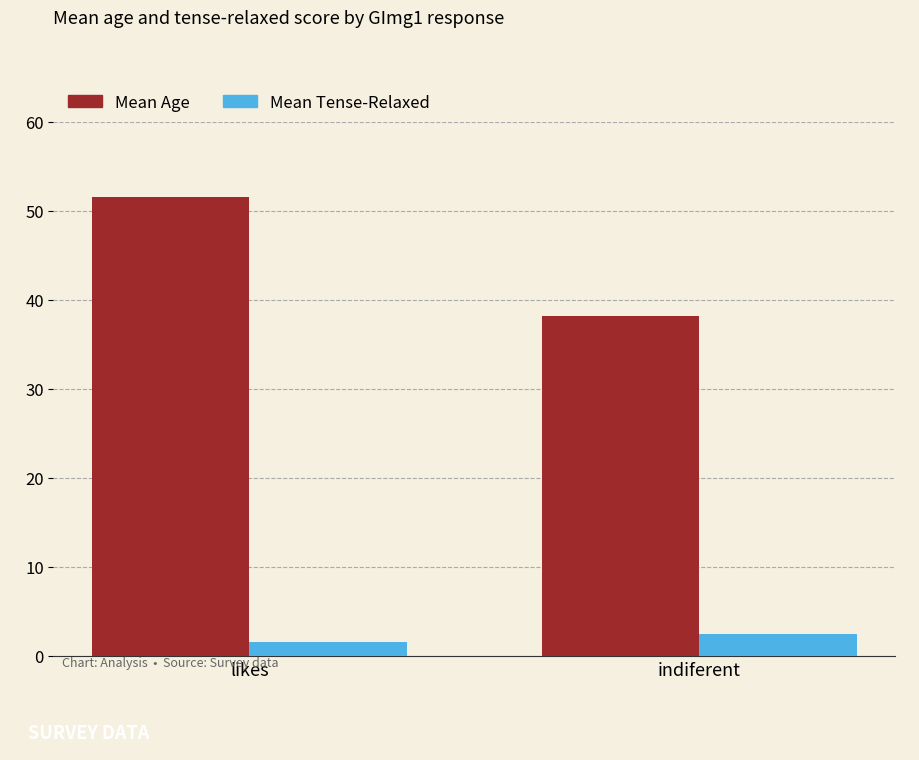

What is the minimum value for Mean Age?

38.2